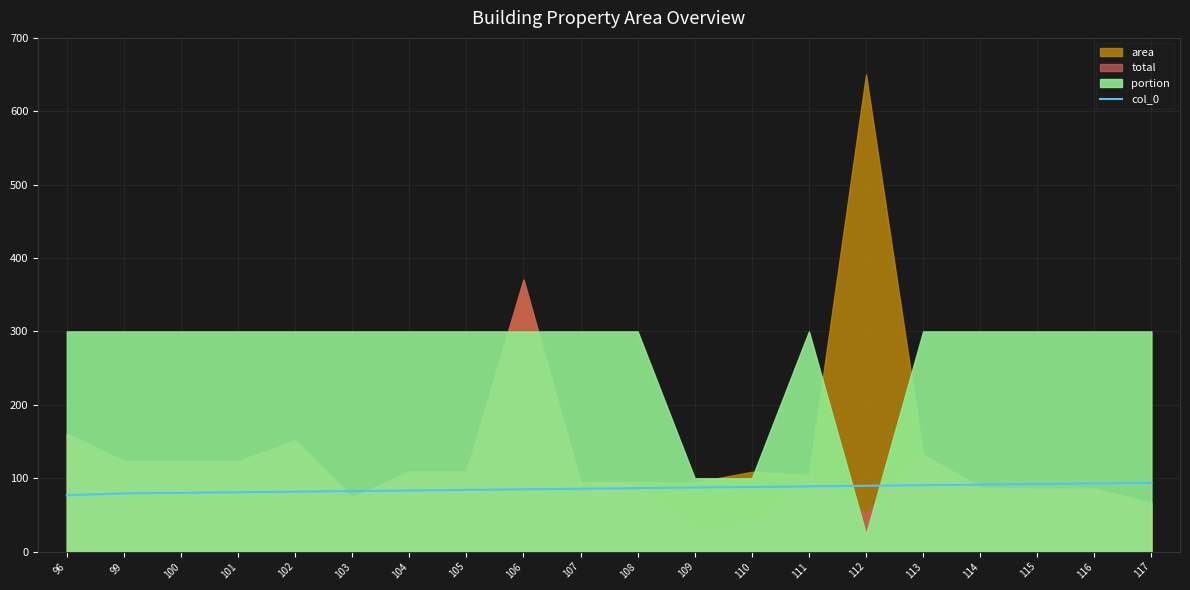

How many values are below 86?

10